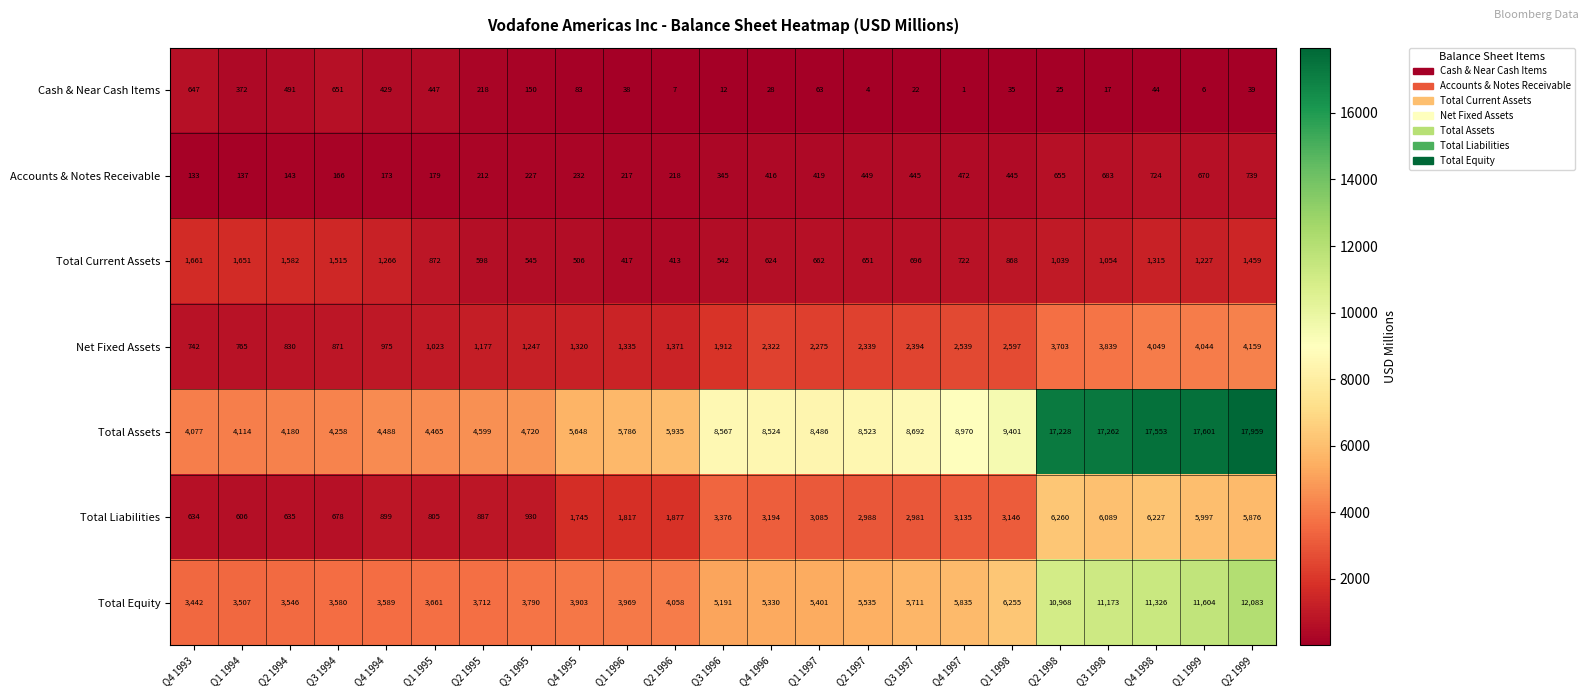

Rank the series at Q2 1995 from highest to lowest value.

Total Assets, Total Equity, Net Fixed Assets, Total Liabilities, Total Current Assets, Cash & Near Cash Items, Accounts & Notes Receivable